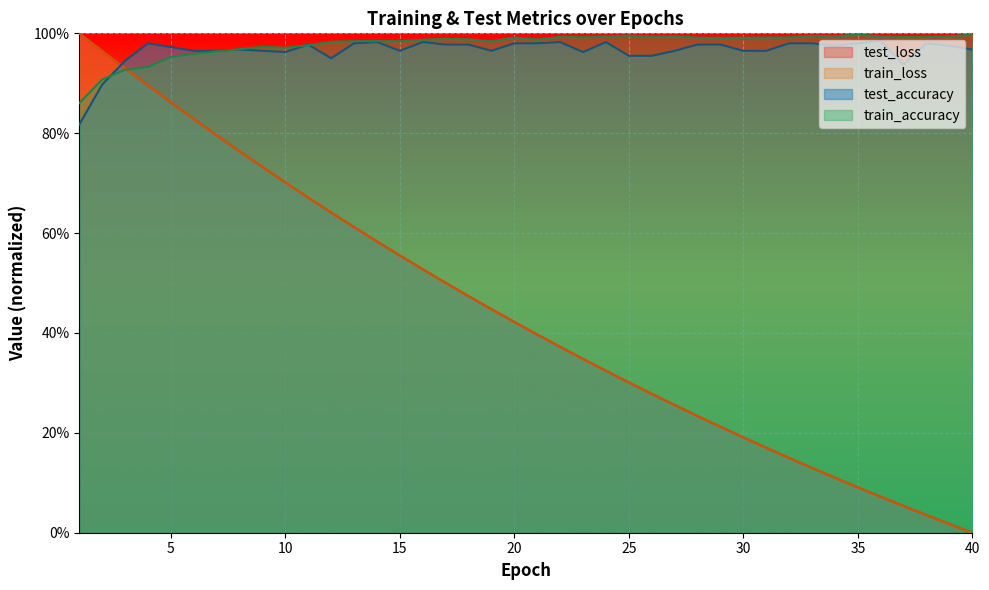

Reading left to right, what are all the values shown in this chart?

test_loss: 1=1.0	2=1.0	3=0.9	4=0.9	5=0.9	6=0.8	7=0.8	8=0.8	9=0.7	10=0.7	11=0.7	12=0.6	13=0.6	14=0.6	15=0.6	16=0.5	17=0.5	18=0.5	19=0.4	20=0.4	21=0.4	22=0.4	23=0.3	24=0.3	25=0.3	26=0.3	27=0.3	28=0.2	29=0.2	30=0.2	31=0.2	32=0.1	33=0.1	34=0.1	35=0.1	36=0.1	37=0.1	38=0.0	39=0.0	40=0.0
train_loss: 1=1.0	2=1.0	3=0.9	4=0.9	5=0.9	6=0.8	7=0.8	8=0.8	9=0.7	10=0.7	11=0.7	12=0.6	13=0.6	14=0.6	15=0.6	16=0.5	17=0.5	18=0.5	19=0.4	20=0.4	21=0.4	22=0.4	23=0.3	24=0.3	25=0.3	26=0.3	27=0.3	28=0.2	29=0.2	30=0.2	31=0.2	32=0.1	33=0.1	34=0.1	35=0.1	36=0.1	37=0.1	38=0.0	39=0.0	40=0.0
test_accuracy: 1=0.8	2=0.9	3=0.9	4=1.0	5=1.0	6=1.0	7=1.0	8=1.0	9=1.0	10=1.0	11=1.0	12=0.9	13=1.0	14=1.0	15=1.0	16=1.0	17=1.0	18=1.0	19=1.0	20=1.0	21=1.0	22=1.0	23=1.0	24=1.0	25=1.0	26=1.0	27=1.0	28=1.0	29=1.0	30=1.0	31=1.0	32=1.0	33=1.0	34=1.0	35=1.0	36=1.0	37=0.9	38=1.0	39=1.0	40=1.0
train_accuracy: 1=0.9	2=0.9	3=0.9	4=0.9	5=1.0	6=1.0	7=1.0	8=1.0	9=1.0	10=1.0	11=1.0	12=1.0	13=1.0	14=1.0	15=1.0	16=1.0	17=1.0	18=1.0	19=1.0	20=1.0	21=1.0	22=1.0	23=1.0	24=1.0	25=1.0	26=1.0	27=1.0	28=1.0	29=1.0	30=1.0	31=1.0	32=1.0	33=1.0	34=1.0	35=1.0	36=1.0	37=1.0	38=1.0	39=1.0	40=1.0